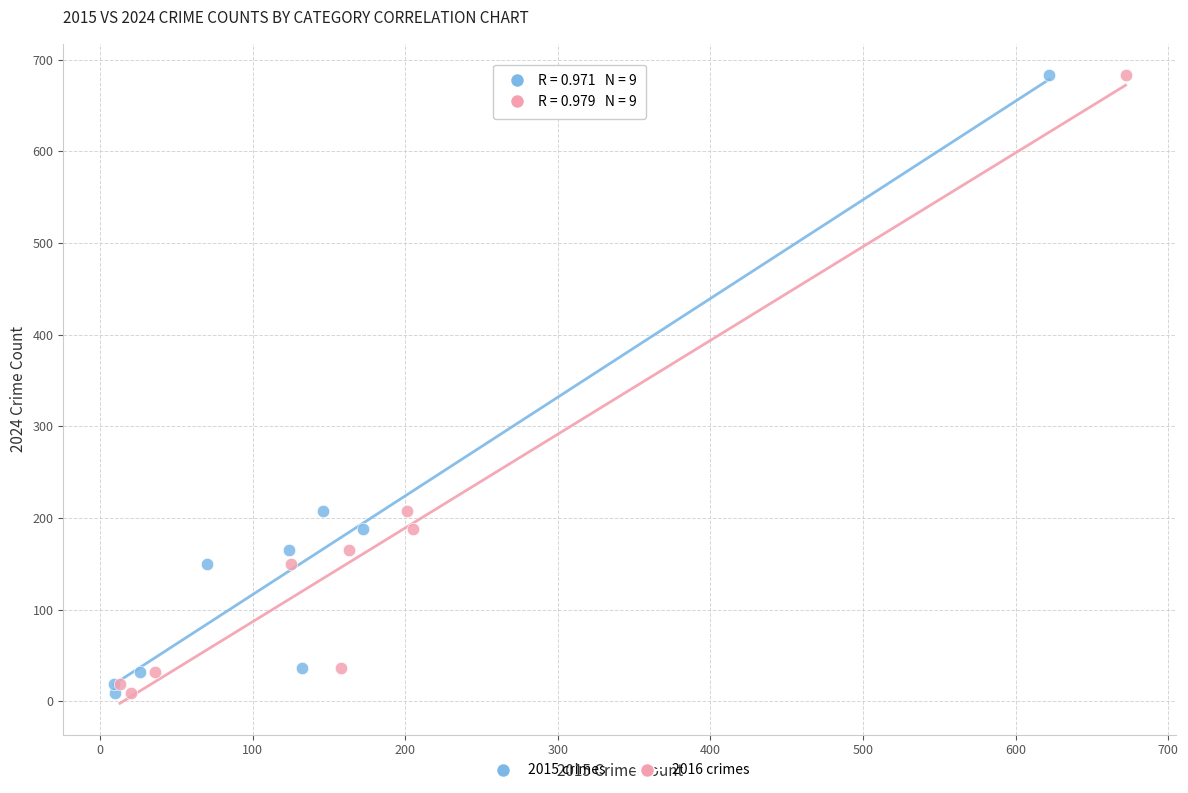

What are all the series names shown in the legend?

2015 crimes, 2016 crimes